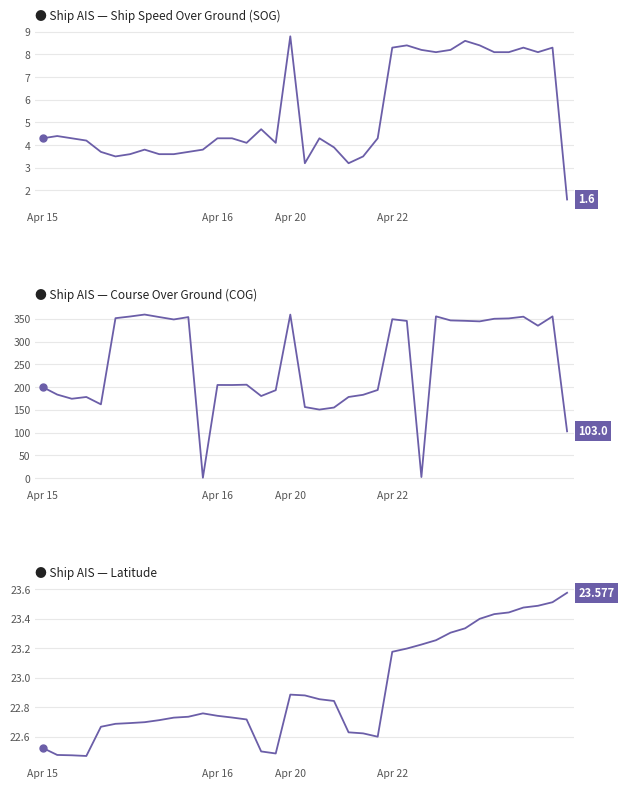

Count the number of data series in this chart.

3